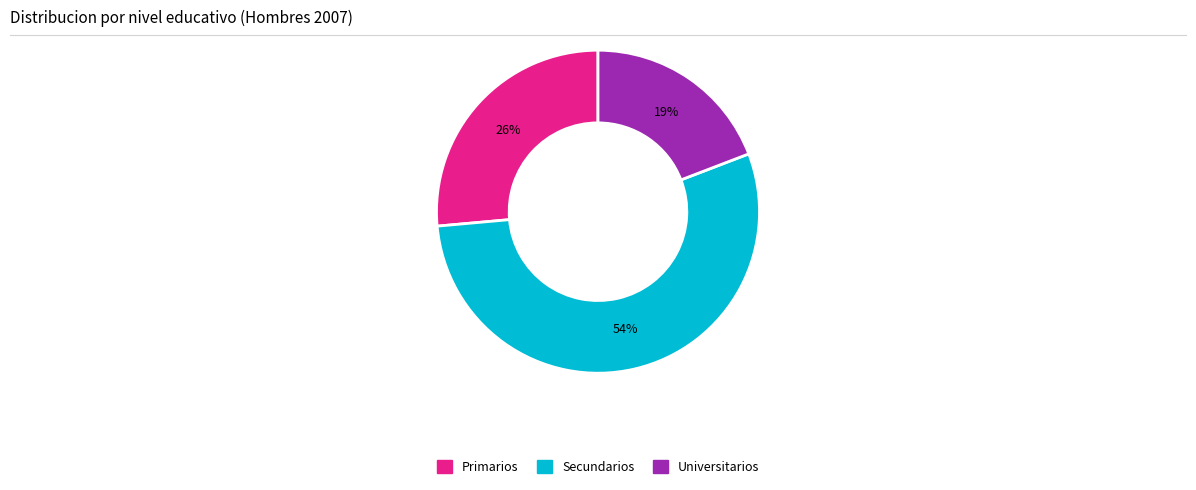

Count the number of slices in the pie.

3